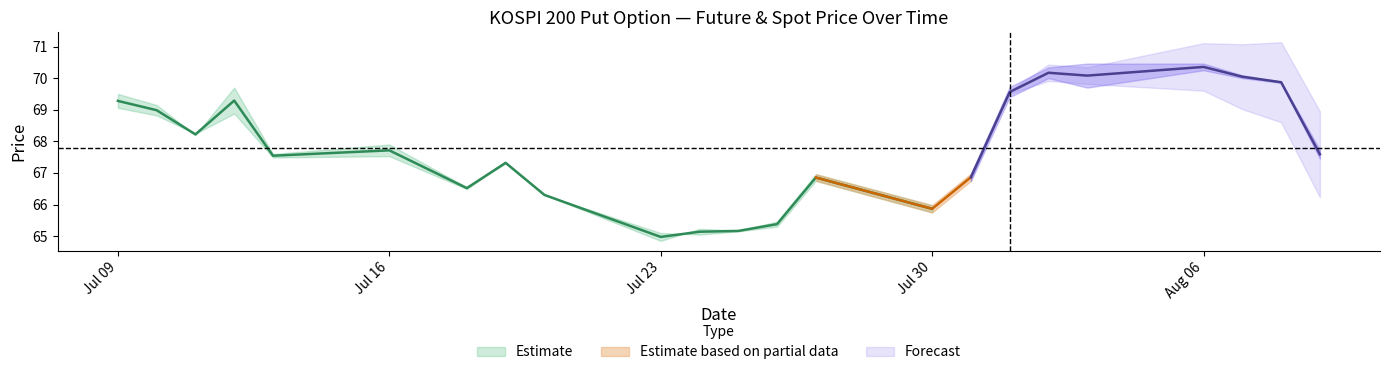

How many lines are shown in the chart?

3